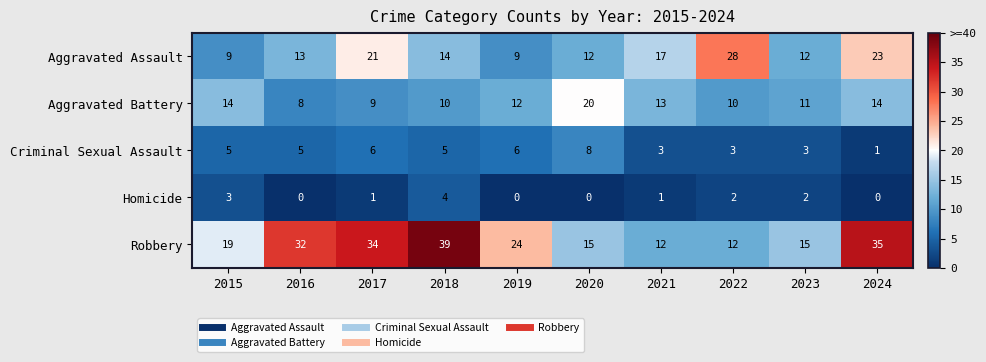

What is the maximum value shown in the chart?

39